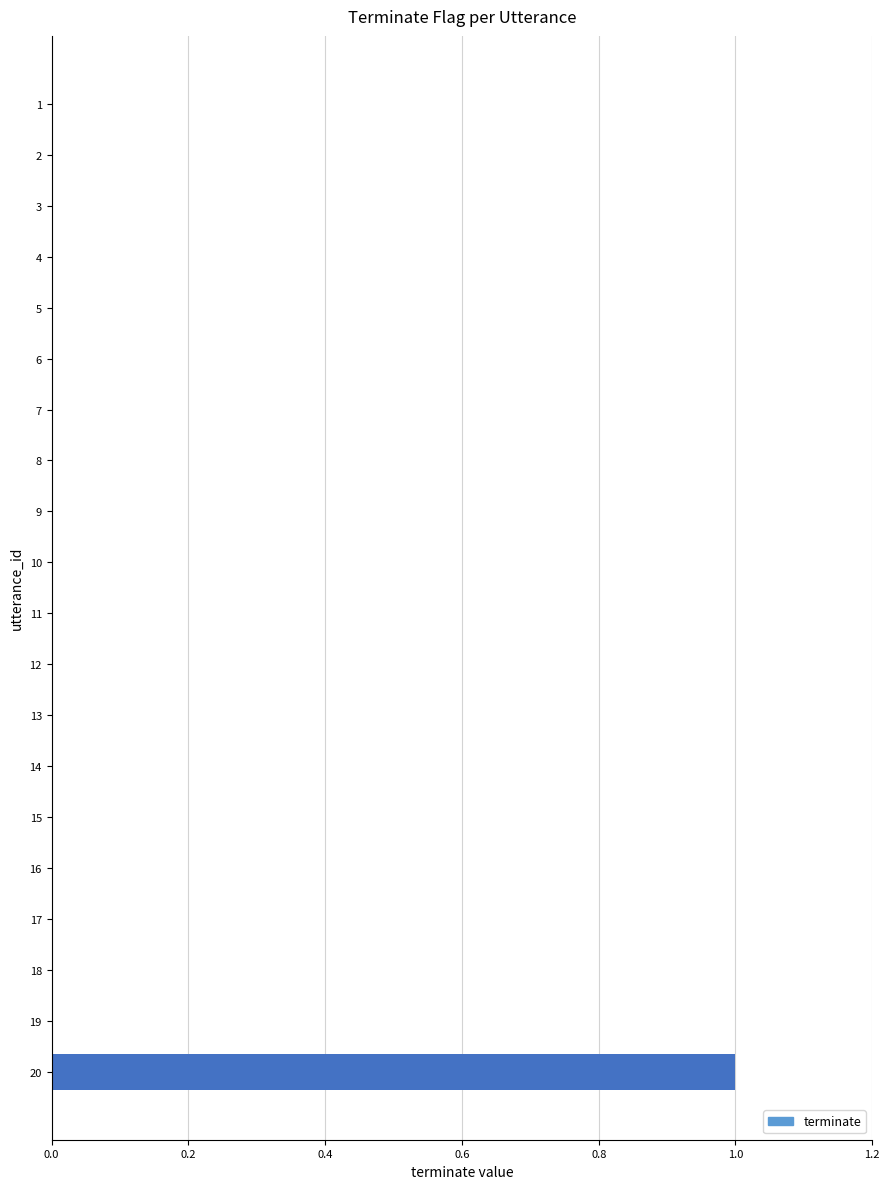

Reading top to bottom, list all the values displayed in this chart.

1=0	2=0	3=0	4=0	5=0	6=0	7=0	8=0	9=0	10=0	11=0	12=0	13=0	14=0	15=0	16=0	17=0	18=0	19=0	20=1